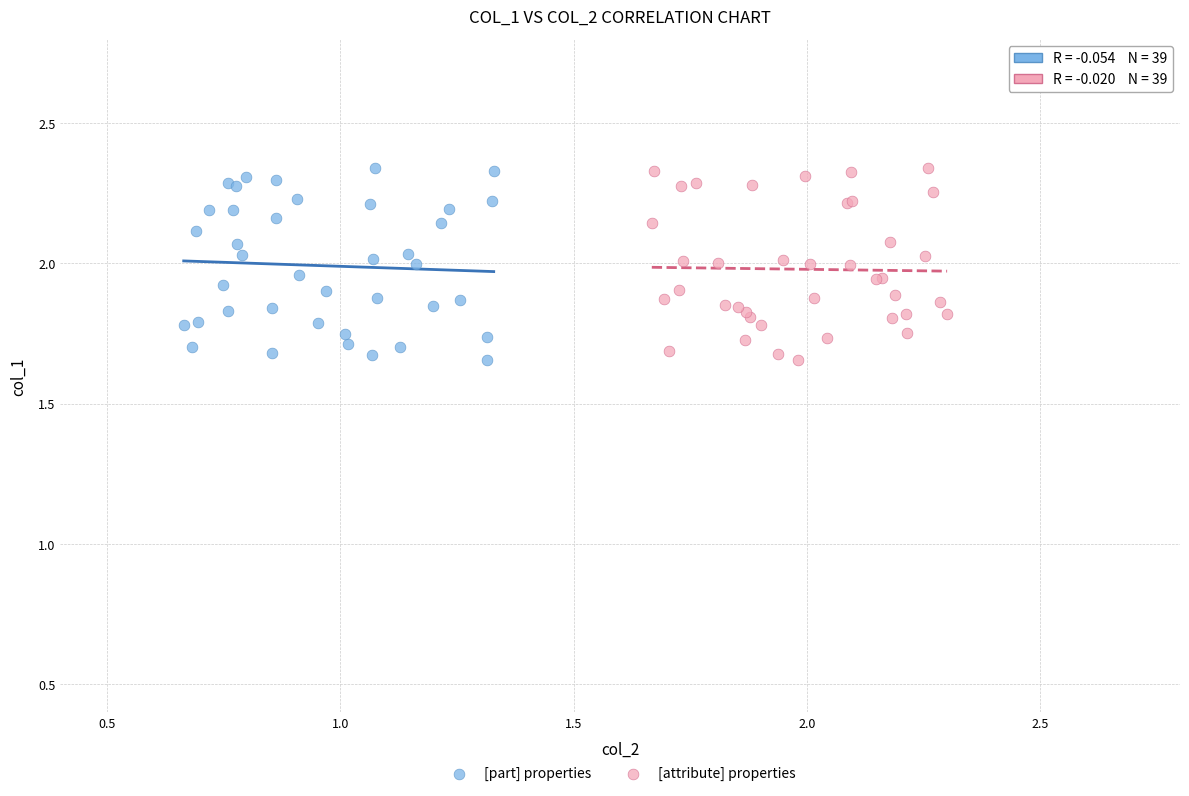

What are all the series names shown in the legend?

[part] properties, [attribute] properties